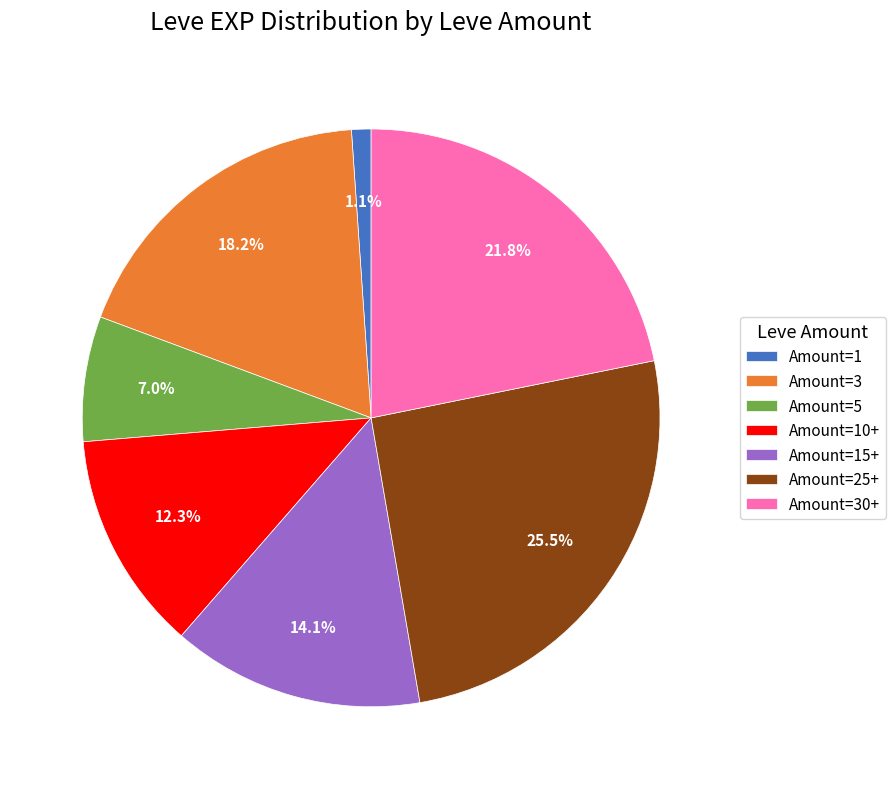

Do Amount=1 and Amount=3 together represent more than half of the pie?

No